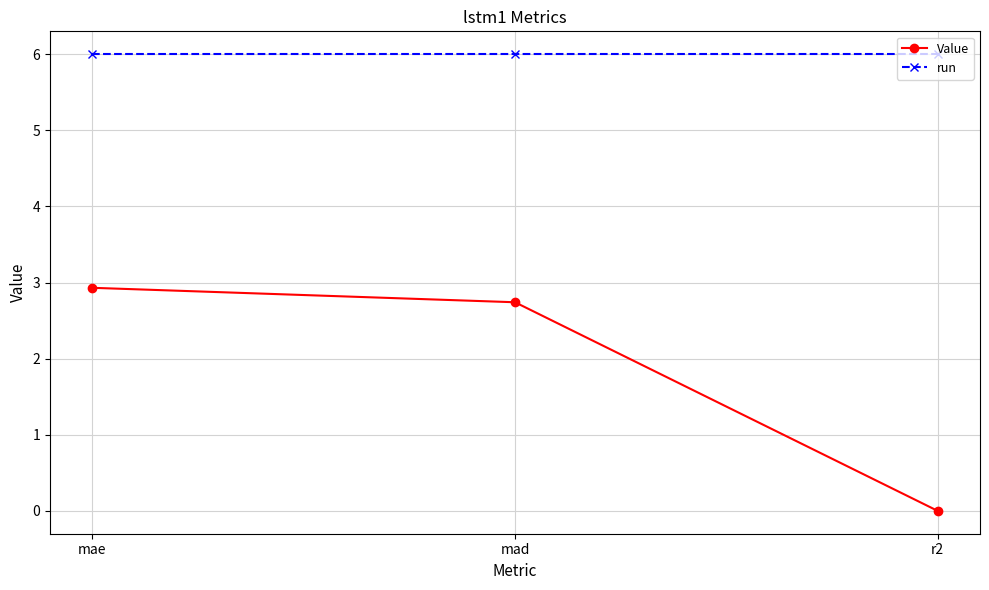

The value of run at r2 is 6.0. True or false?

True